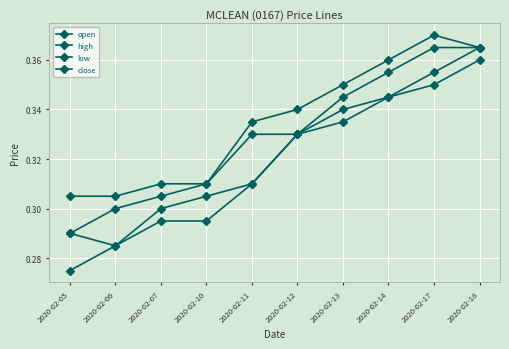

How many data points does each series have?

10